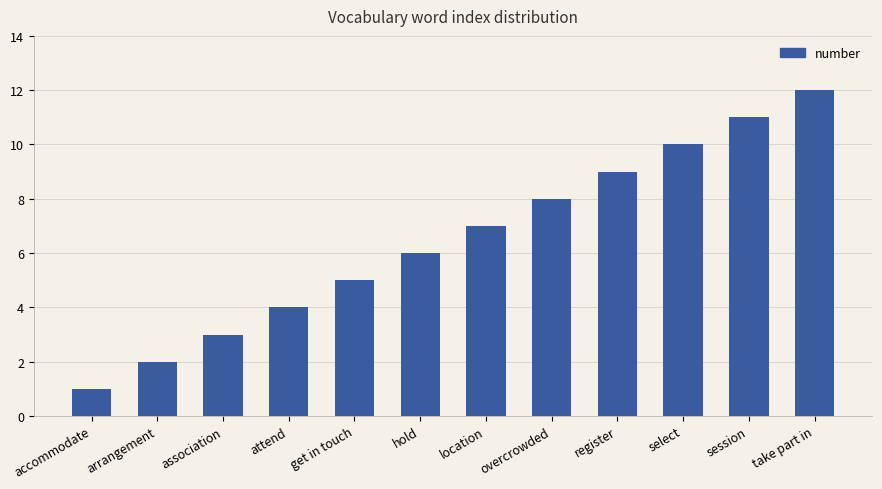

List the labels in order of value, largest first.

take part in, session, select, register, overcrowded, location, hold, get in touch, attend, association, arrangement, accommodate